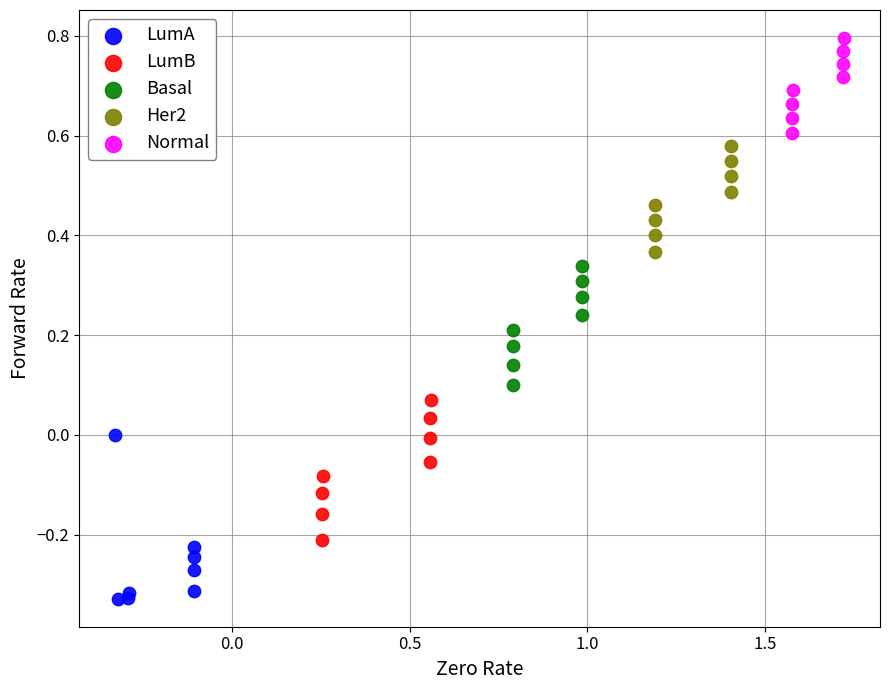

Which series has the widest spread of Y values?

LumA